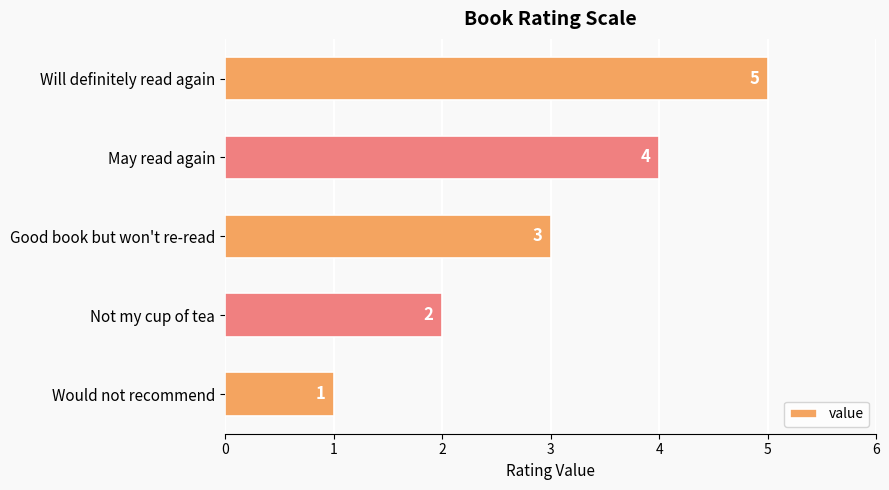

Reading top to bottom, list all the values displayed in this chart.

5	4	3	2	1